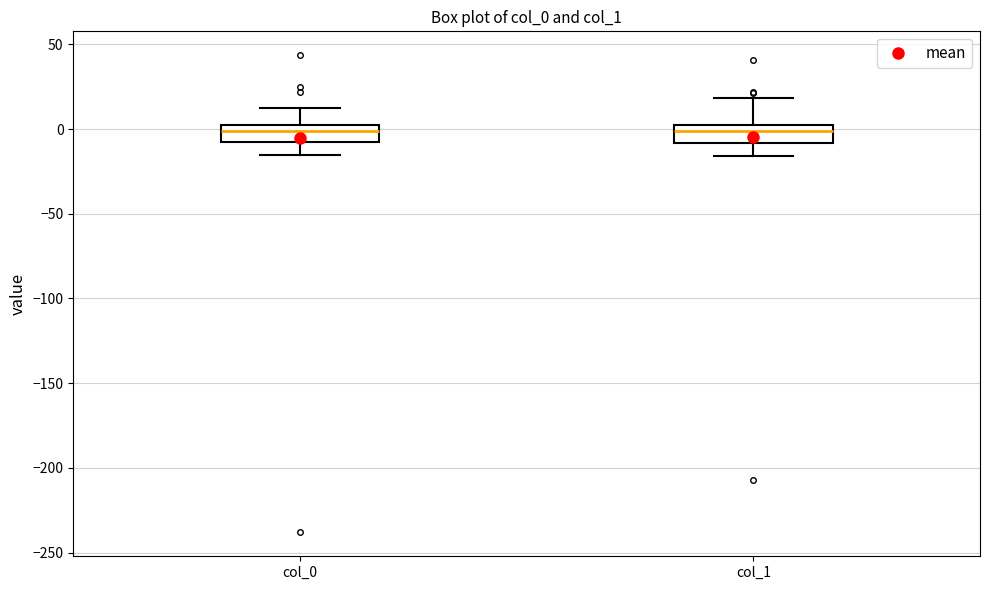

Where is the lower edge of the box for col_0 on the y-axis? The values are not printed on the chart, so give them approximately, as read against the axis.

-10